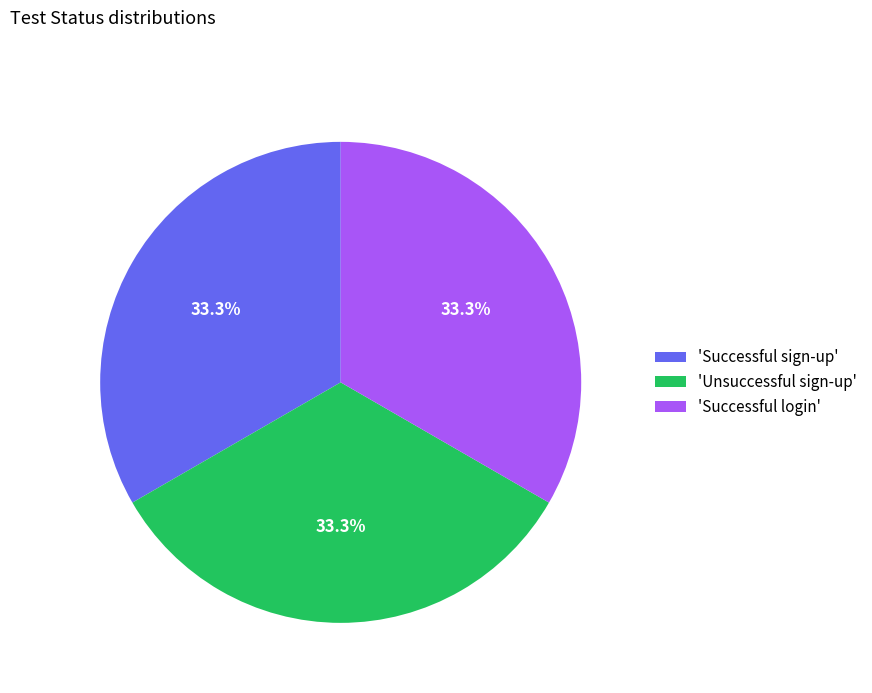

Is there a majority slice in this chart?

No